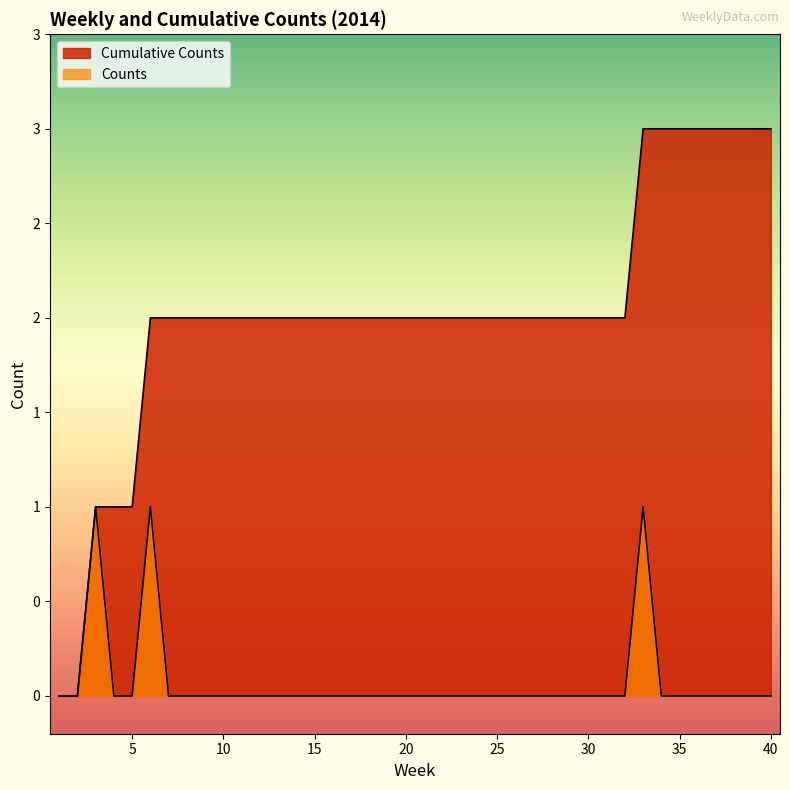

True or false: Counts has more than 0 points higher than both neighbors.

True